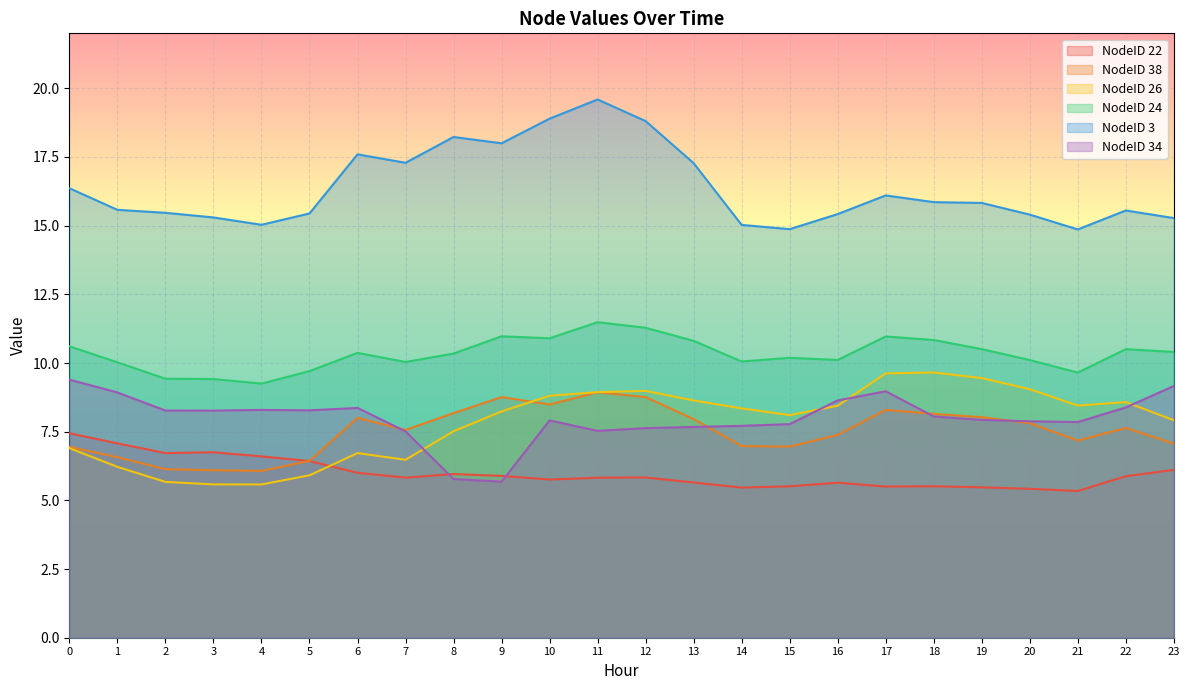

Which label corresponds to the smallest value in the chart?

21